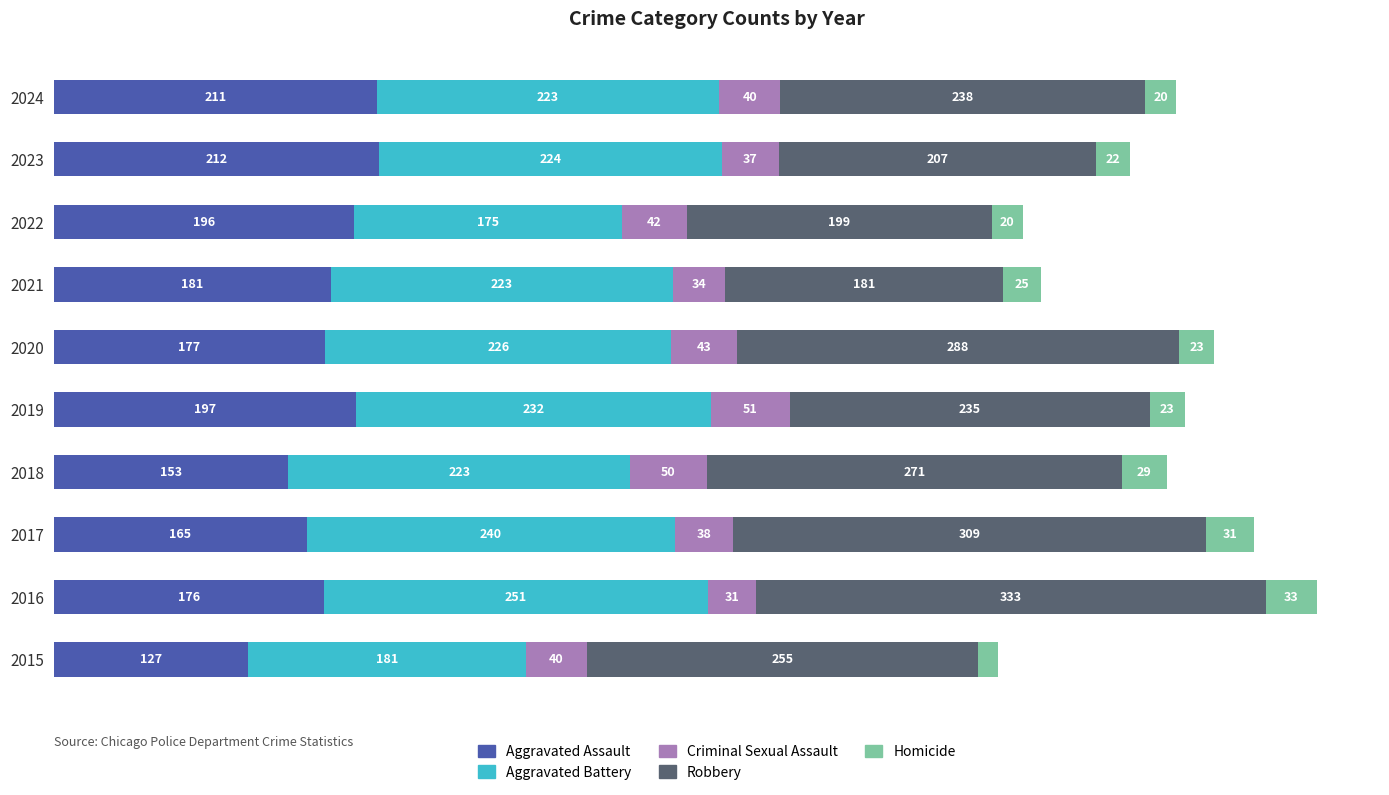

Reading left to right, what are all the values shown in this chart?

Aggravated Assault: 127	176	165	153	197	177	181	196	212	211
Aggravated Battery: 181	251	240	223	232	226	223	175	224	223
Criminal Sexual Assault: 40	31	38	50	51	43	34	42	37	40
Robbery: 255	333	309	271	235	288	181	199	207	238
Homicide: 13	33	31	29	23	23	25	20	22	20